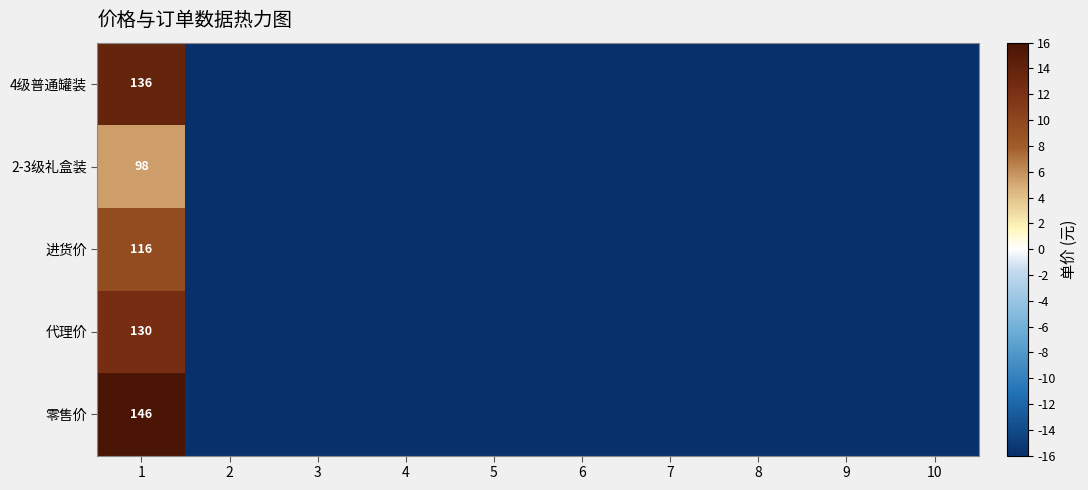

True or false: 进货价 has a value of 116 at 1.

True